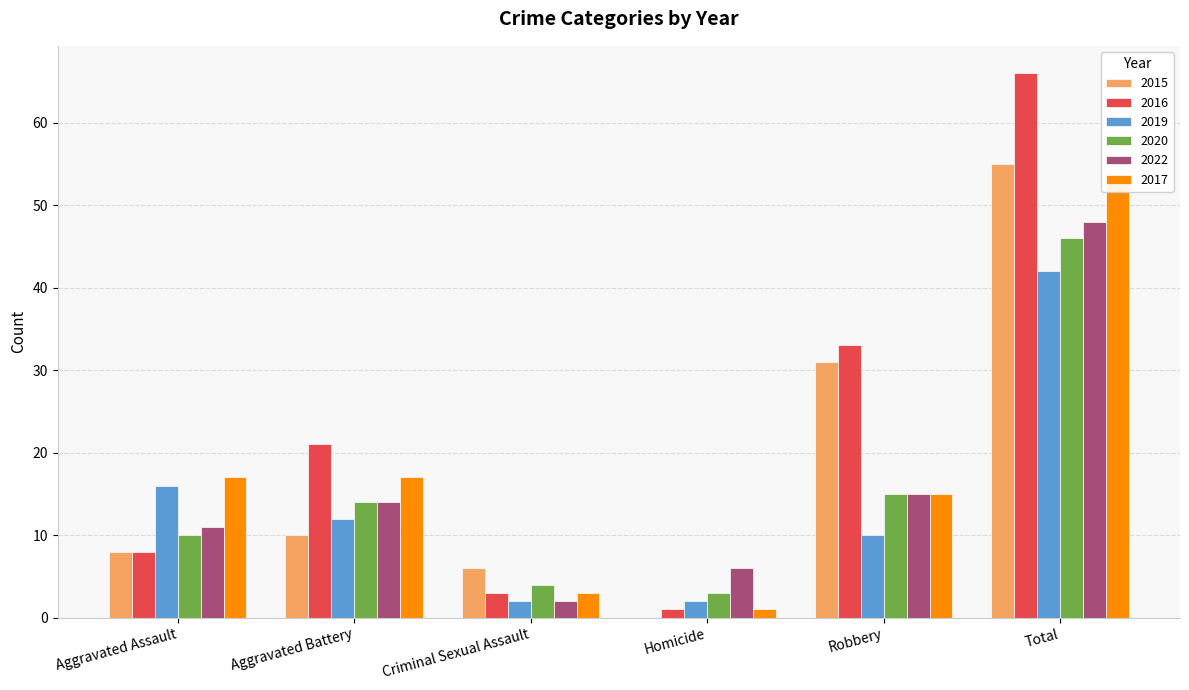

Which has a higher value, Aggravated Assault or Total?

Total